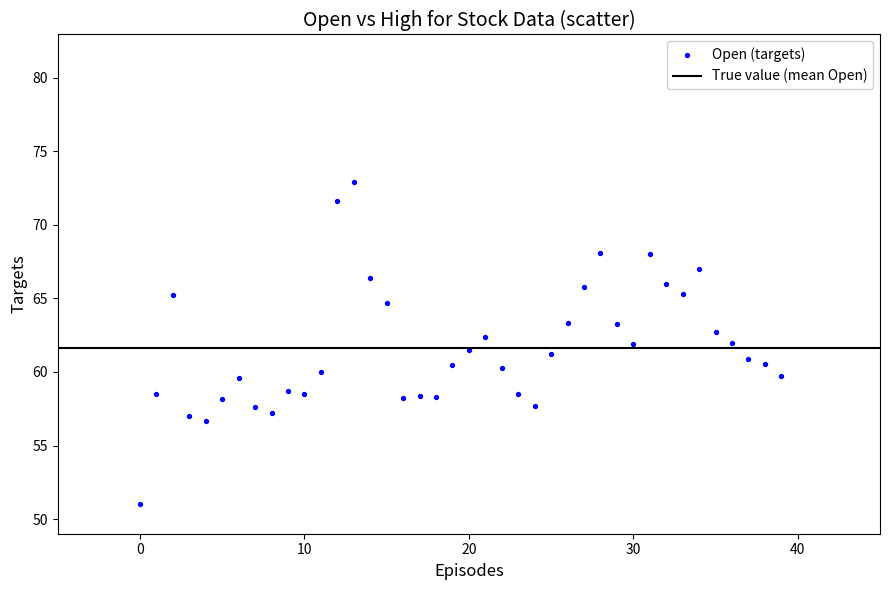

What is the range of Y values (max minus min)?

21.9